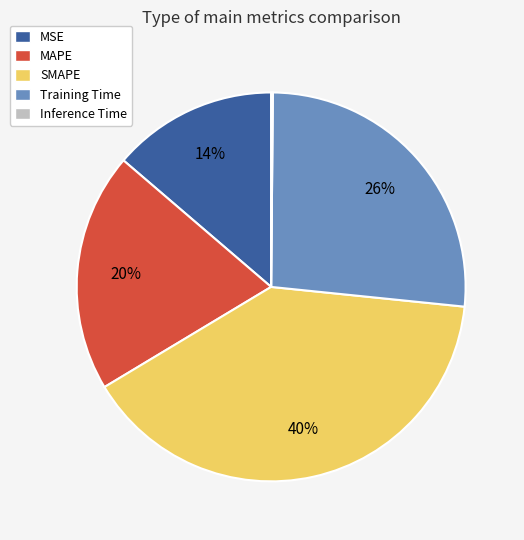

The MAPE slice represents 20% of the pie. True or false?

True